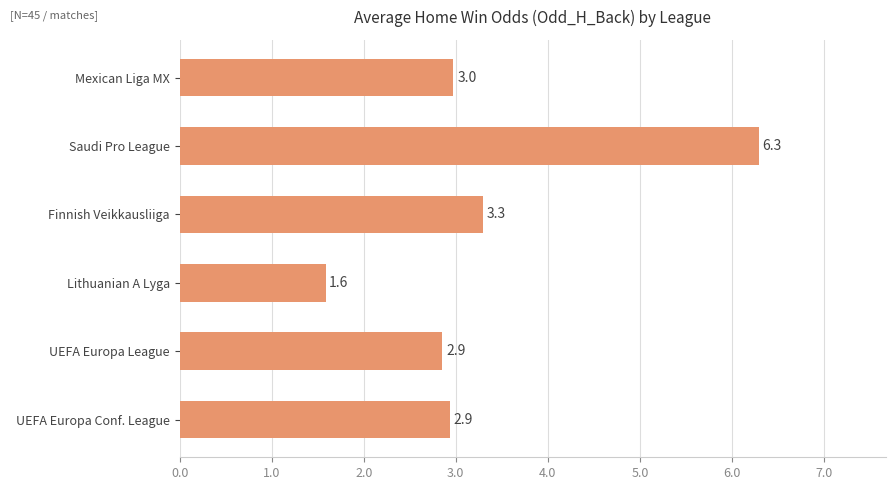

How many data points are less than 2?

1